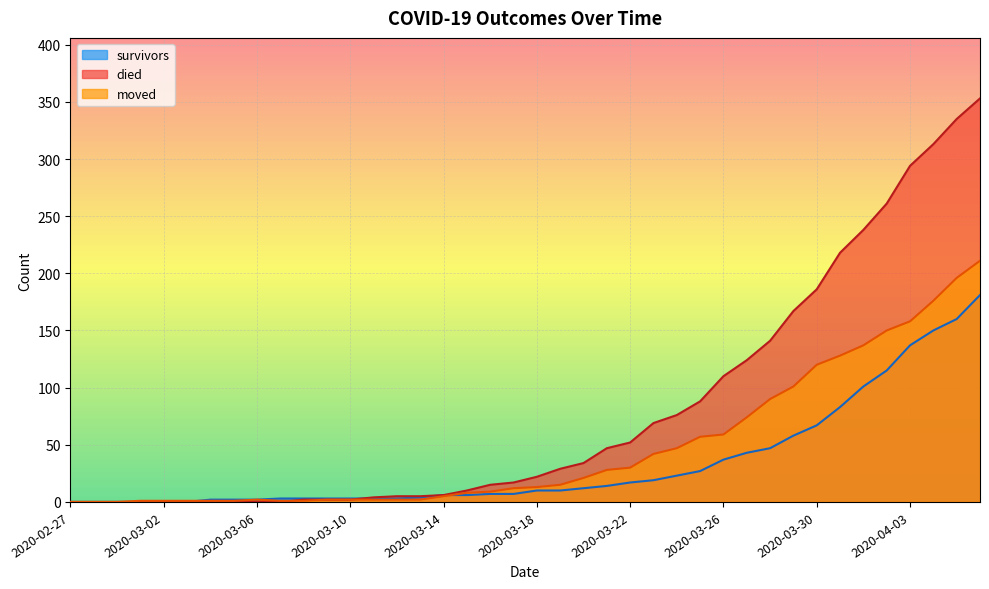

Which category has the highest value in the moved series?

2020-04-06